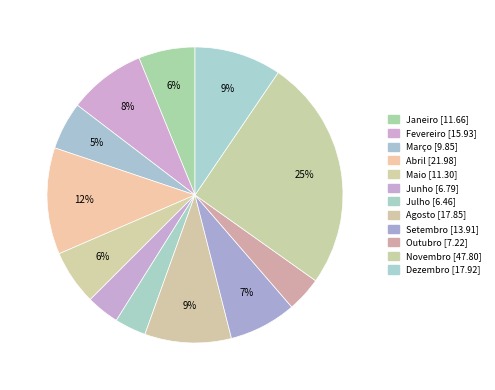

Which slice is the smallest?

Julho